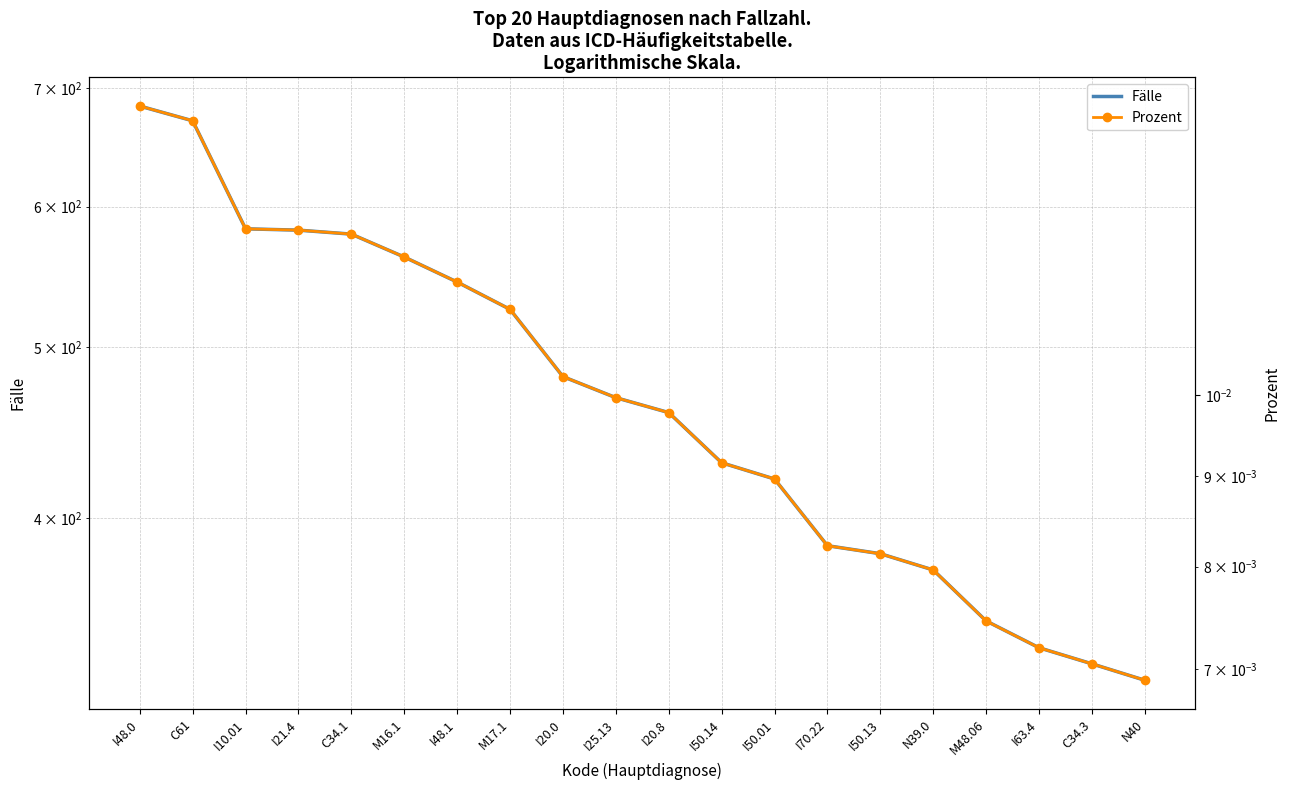

The Fälle series shows 166.6 at N39.0. True or false?

False